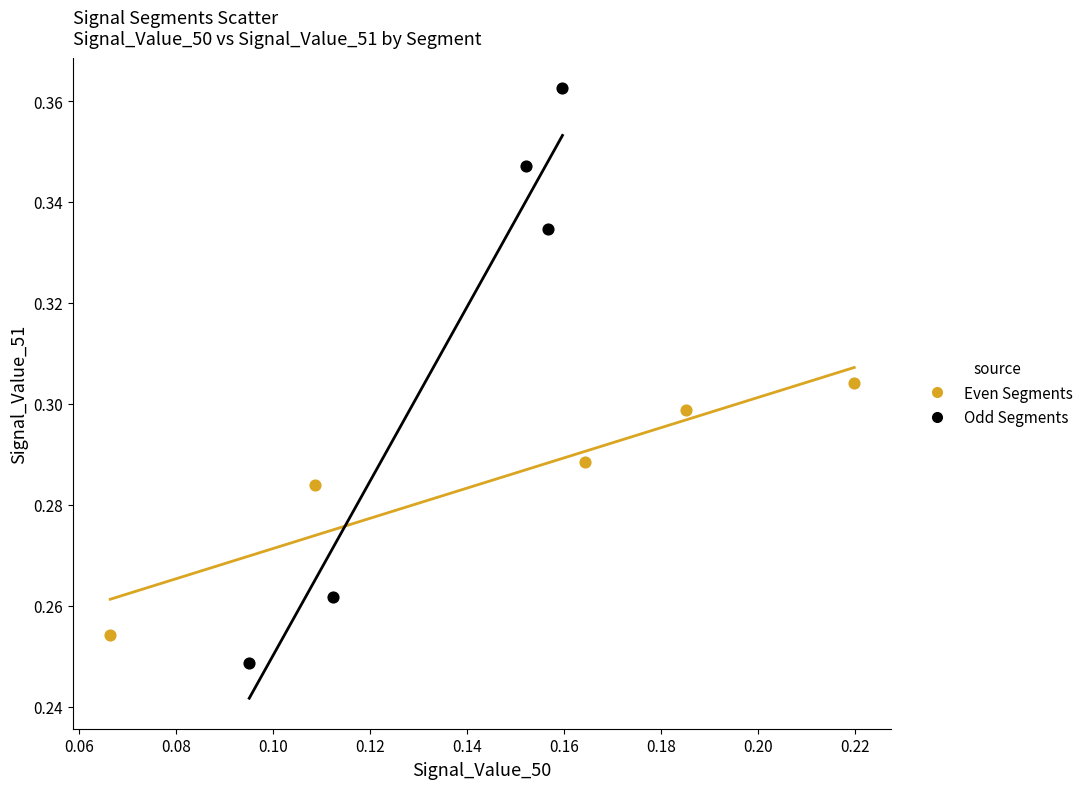

Which series reaches the maximum Y coordinate?

Odd Segments